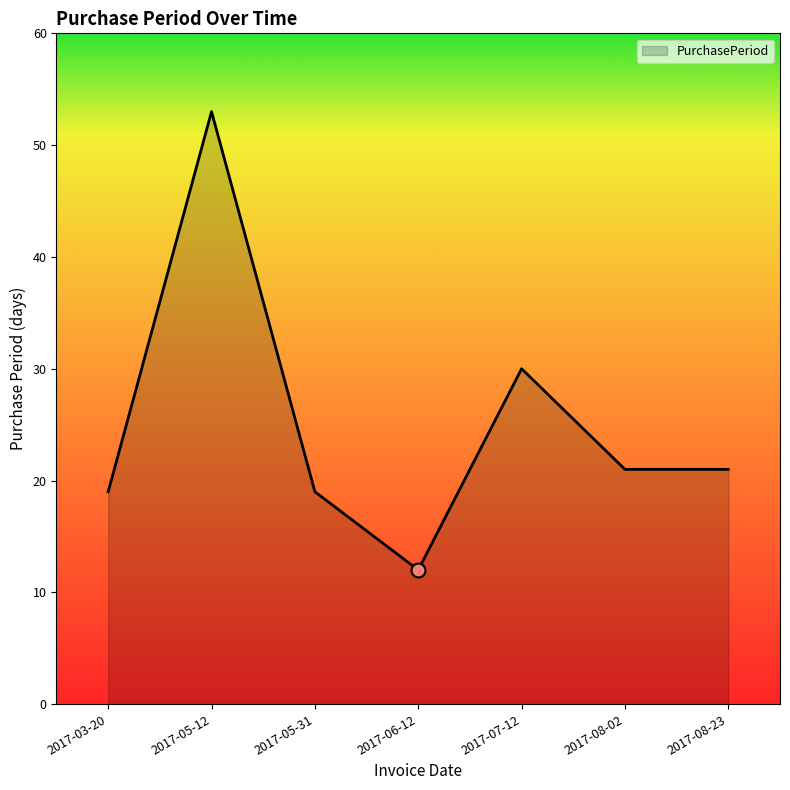

Between 2017-07-12 and 2017-05-12, which is larger?

2017-05-12